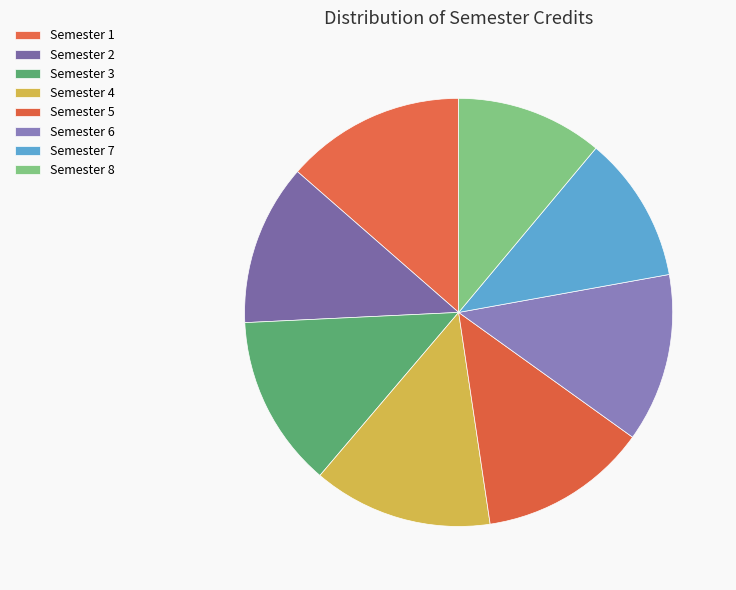

To the nearest percent, what is the difference between the Semester 2 and Semester 6 slice percentages?

1%